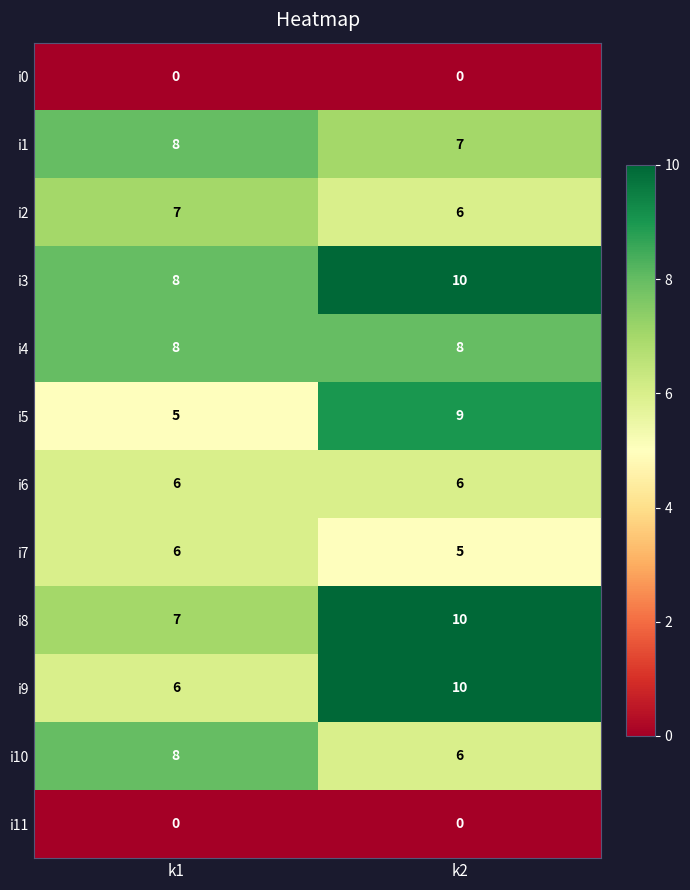

List the labels in order of i2 value, largest first.

k1, k2